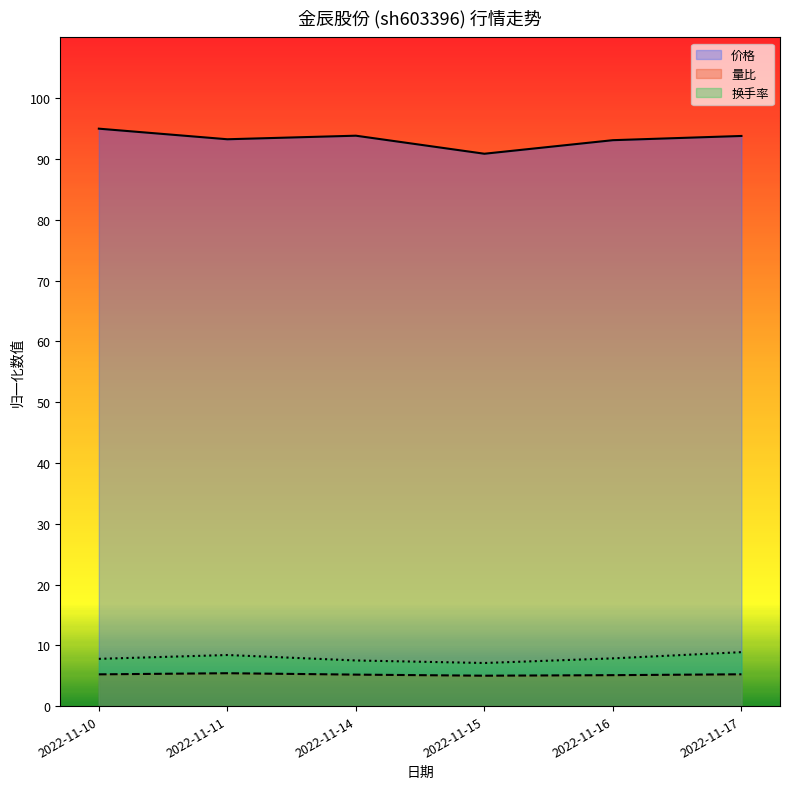

Which series has the largest range (max minus min)?

价格